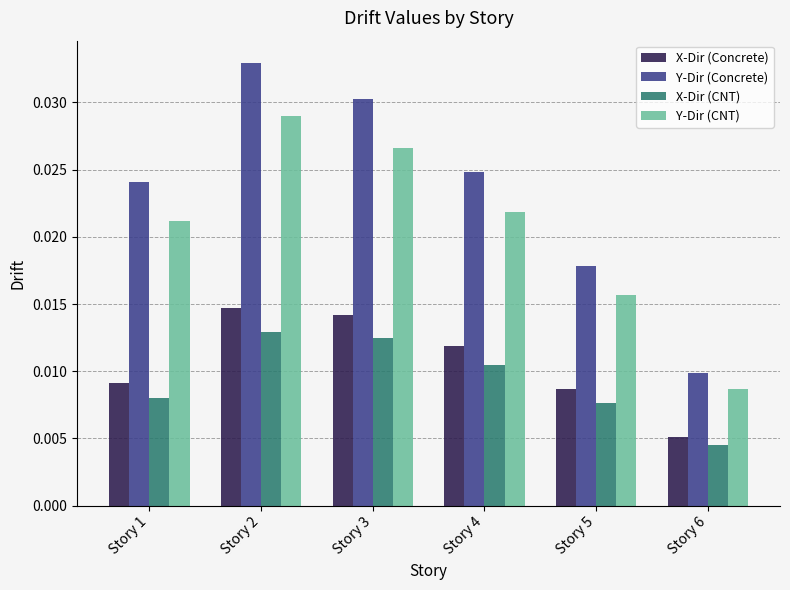

Which category has the highest value across all series?

Story 2